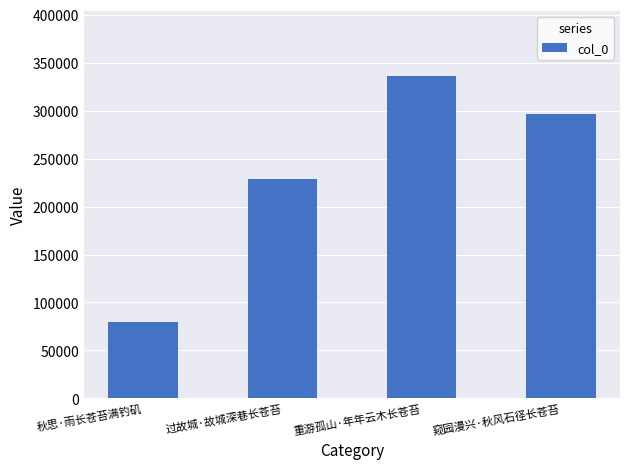

Reading left to right, extract all data points from this chart.

秋思·雨长苍苔满钓矶=80112	过故城·故城深巷长苍苔=228288	重游孤山·年年云木长苍苔=336342	窥园漫兴·秋风石径长苍苔=296710